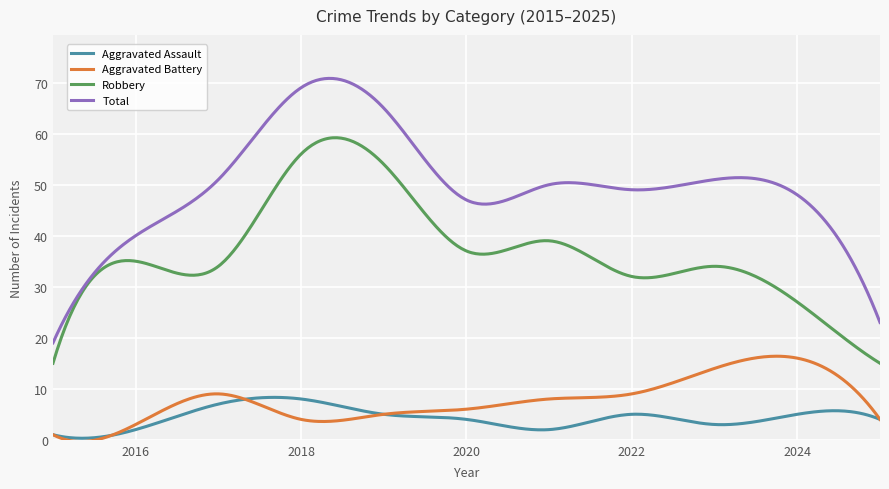

List the series in order of their peak value, highest first.

Total, Robbery, Aggravated Battery, Aggravated Assault